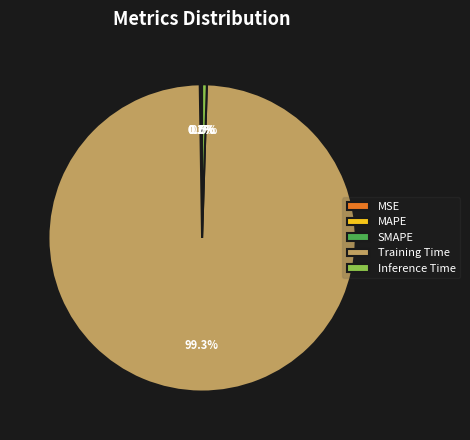

What percentage do MAPE and MSE together represent?

0.1%